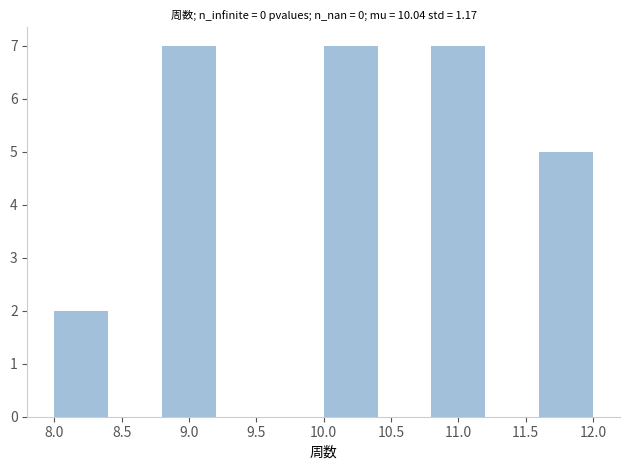

Reading left to right, list every bar in this chart as the range it spans on the x-axis followed by its height. The values are not printed on the chart, so give them approximately, as read against the axis.

8.0 to 8.4: 2
8.4 to 8.8: 0
8.8 to 9.2: 7
9.2 to 9.6: 0
9.6 to 10.0: 0
10.0 to 10.4: 7
10.4 to 10.8: 0
10.8 to 11.2: 7
11.2 to 11.6: 0
11.6 to 12.0: 5